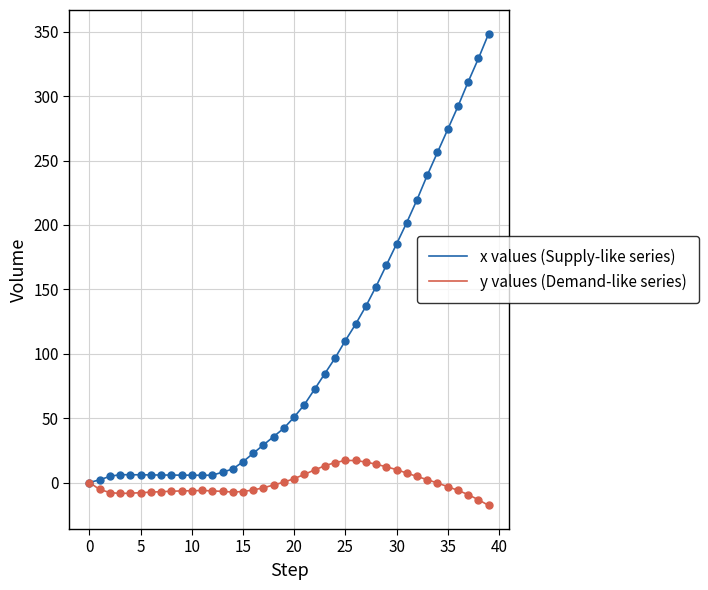

Which series has the largest total across all categories?

x values (Supply-like series)